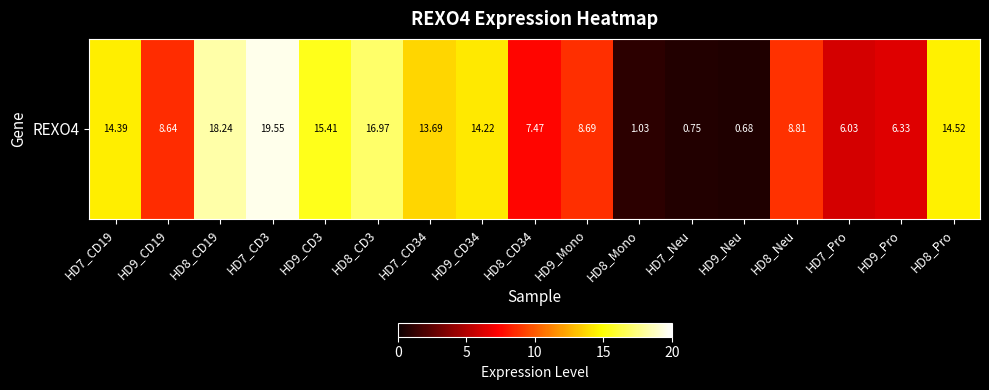

Rank the categories by value from lowest to highest.

HD9_Neu, HD7_Neu, HD8_Mono, HD7_Pro, HD9_Pro, HD8_CD34, HD9_CD19, HD9_Mono, HD8_Neu, HD7_CD34, HD9_CD34, HD7_CD19, HD8_Pro, HD9_CD3, HD8_CD3, HD8_CD19, HD7_CD3